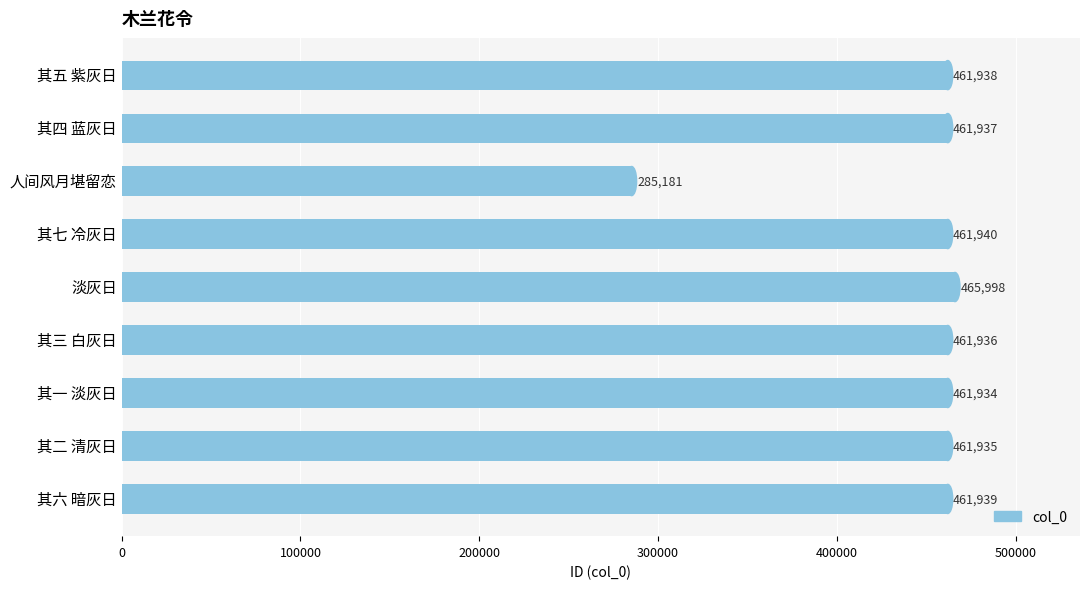

What is the approximate value at 人间风月堪留恋, to the nearest 50?

285200